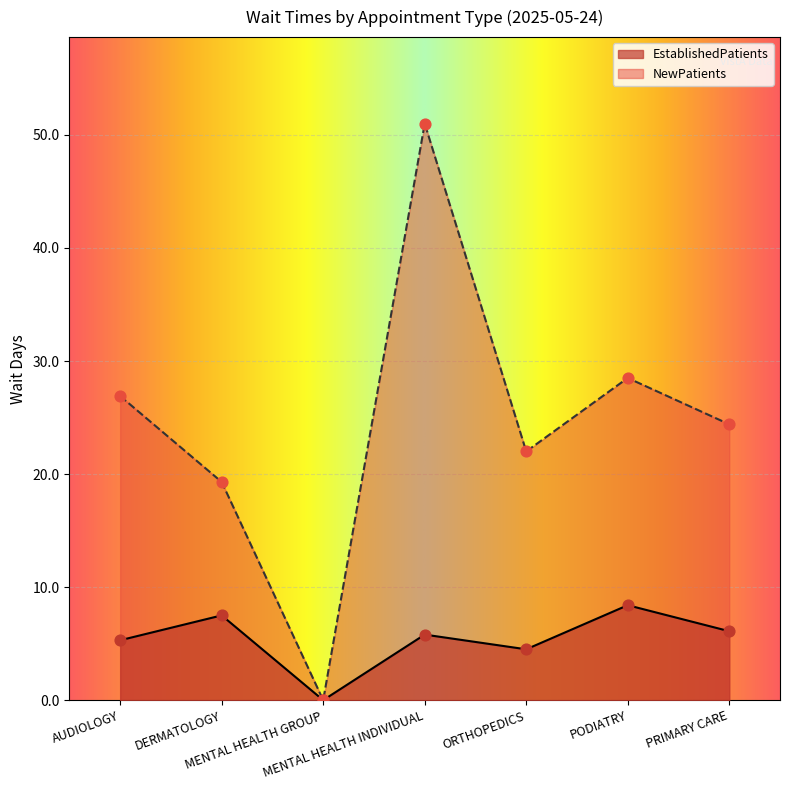

What are all the series names shown in the legend?

EstablishedPatients, NewPatients